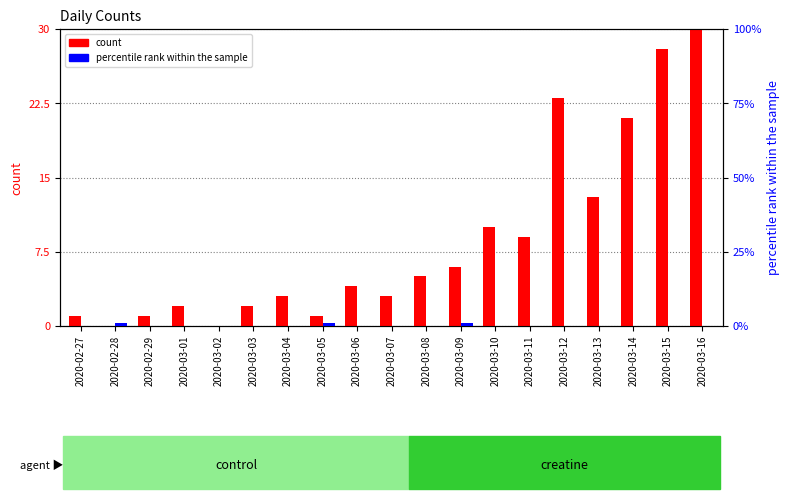

Count the number of data series in this chart.

2